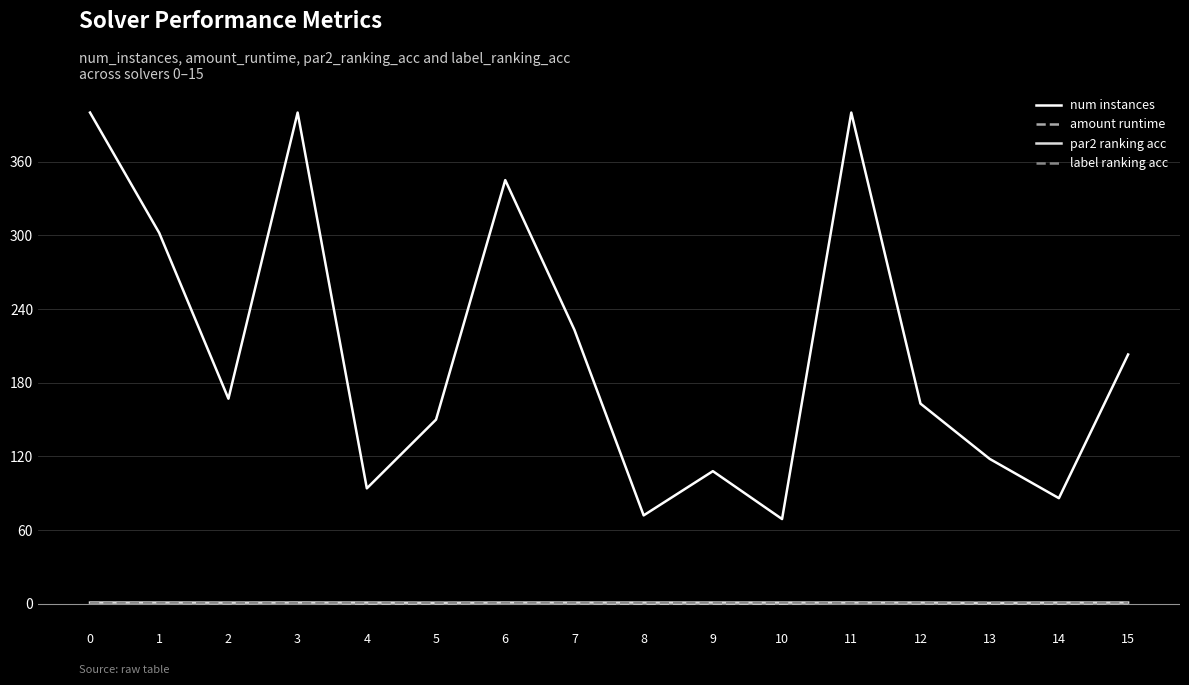

Is the value of num instances at 3 greater than the value of amount runtime at 8?

Yes